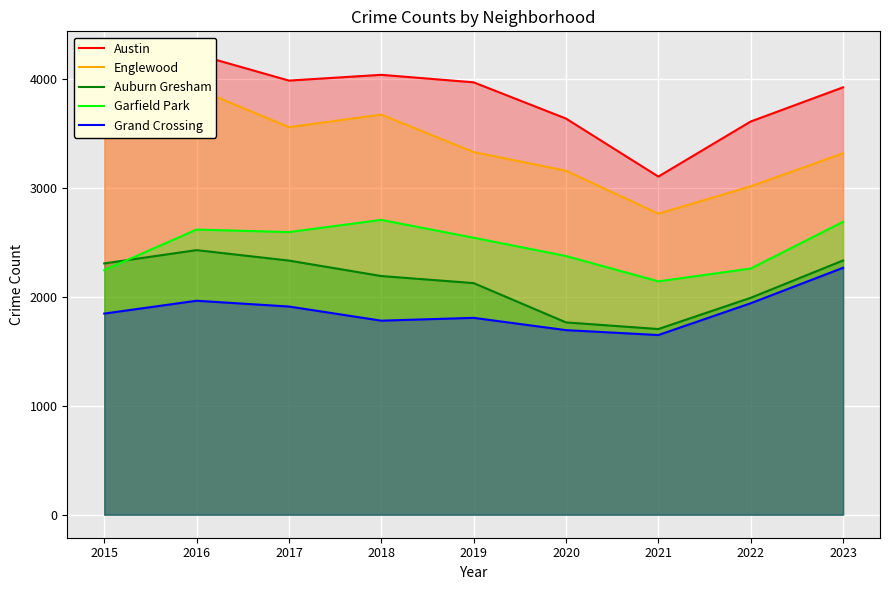

What is the difference between the Englewood values at 2017 and 2019?

229